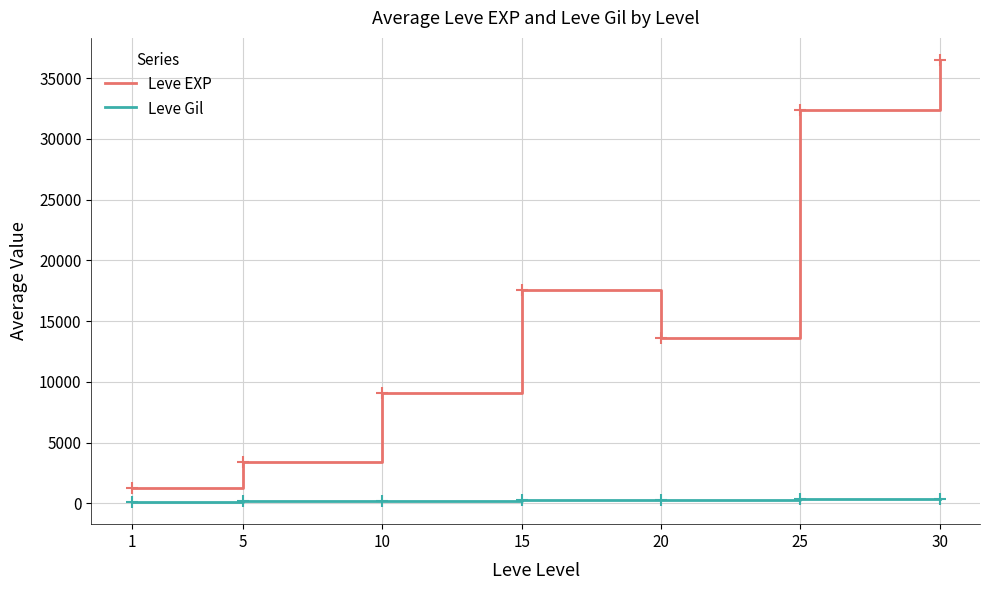

Which series has the largest range (max minus min)?

Leve EXP